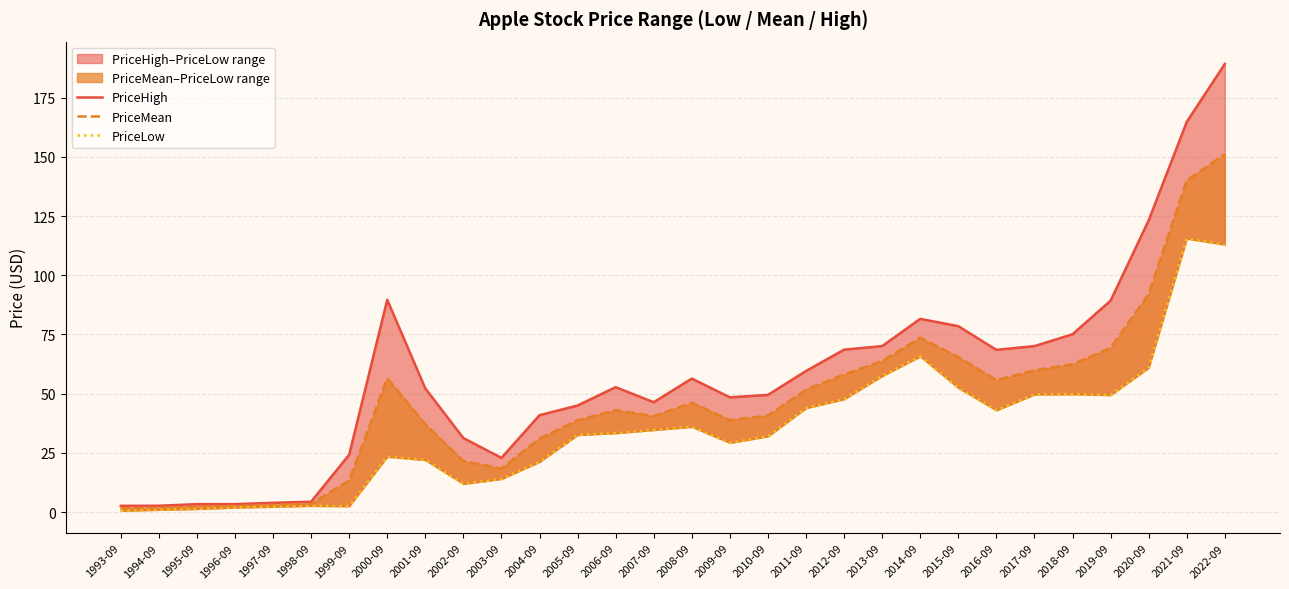

Is the value of PriceHigh at 2009-09 greater than the value of PriceMean at 2022-09?

No